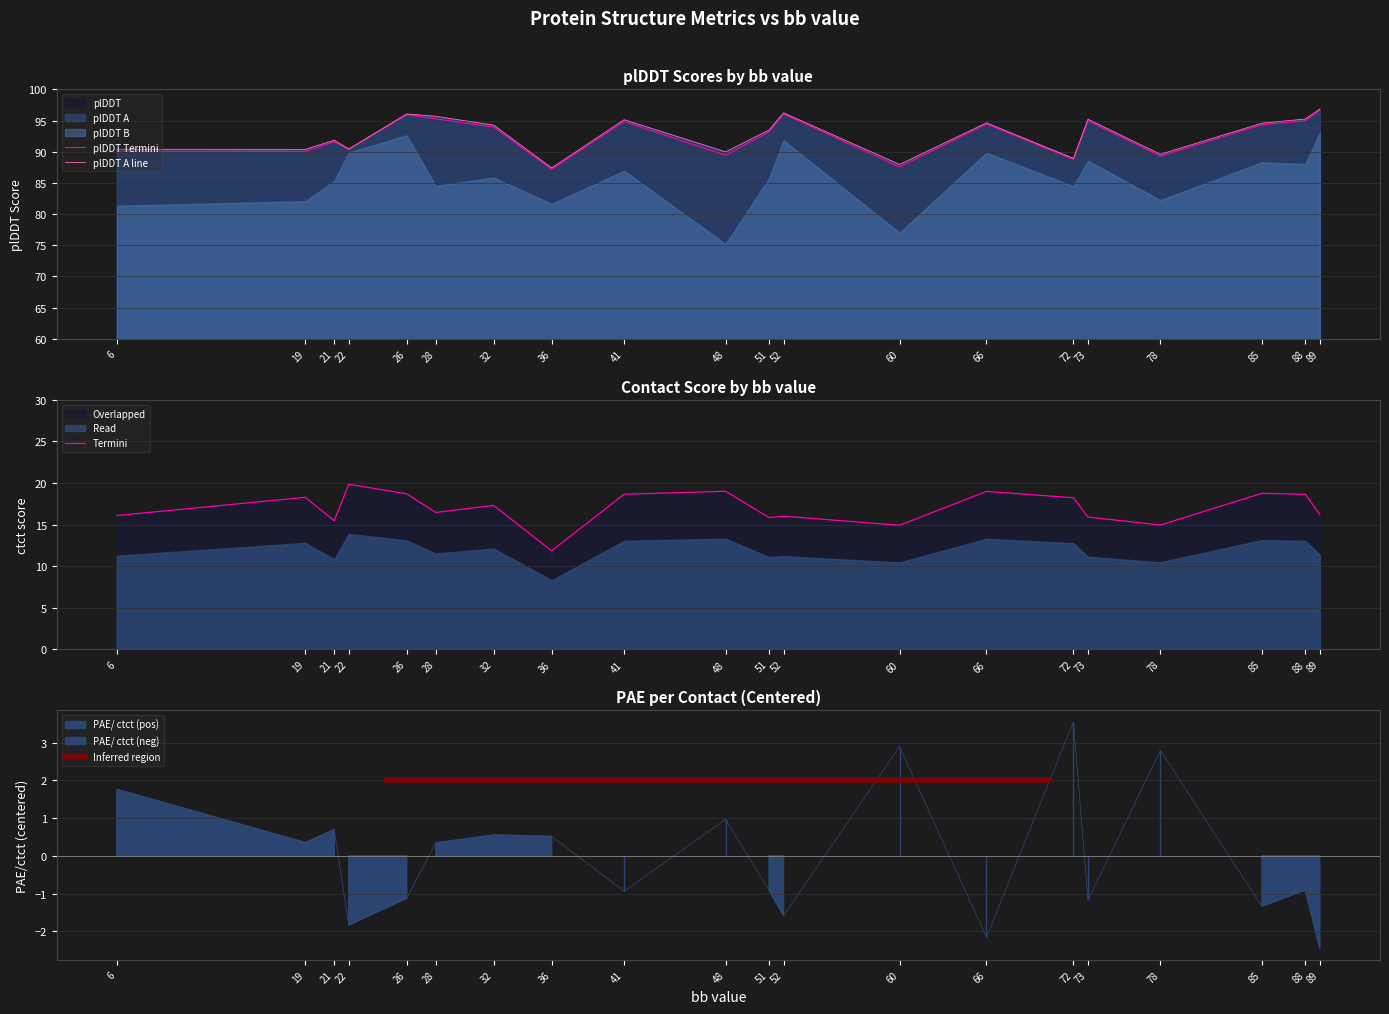

True or false: Termini has a value of 5.8 at 51.

False